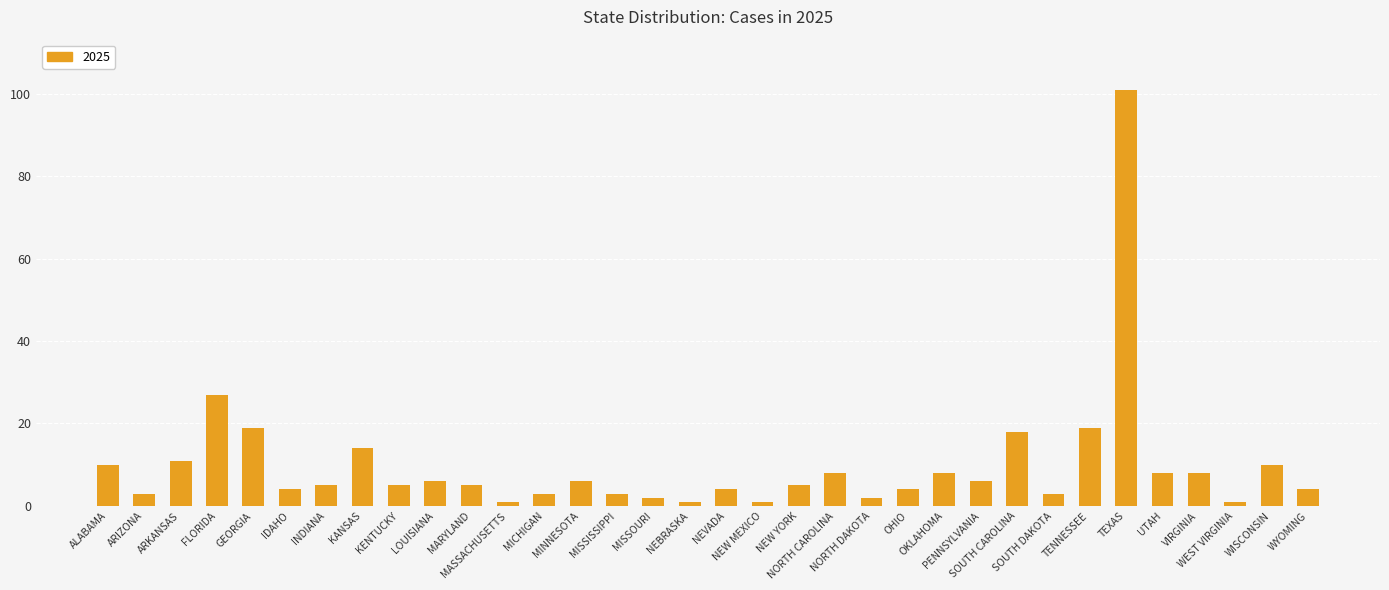

Reading right to left, what are all the values shown in this chart?

WYOMING=4	WISCONSIN=10	WEST VIRGINIA=1	VIRGINIA=8	UTAH=8	TEXAS=101	TENNESSEE=19	SOUTH DAKOTA=3	SOUTH CAROLINA=18	PENNSYLVANIA=6	OKLAHOMA=8	OHIO=4	NORTH DAKOTA=2	NORTH CAROLINA=8	NEW YORK=5	NEW MEXICO=1	NEVADA=4	NEBRASKA=1	MISSOURI=2	MISSISSIPPI=3	MINNESOTA=6	MICHIGAN=3	MASSACHUSETTS=1	MARYLAND=5	LOUISIANA=6	KENTUCKY=5	KANSAS=14	INDIANA=5	IDAHO=4	GEORGIA=19	FLORIDA=27	ARKANSAS=11	ARIZONA=3	ALABAMA=10